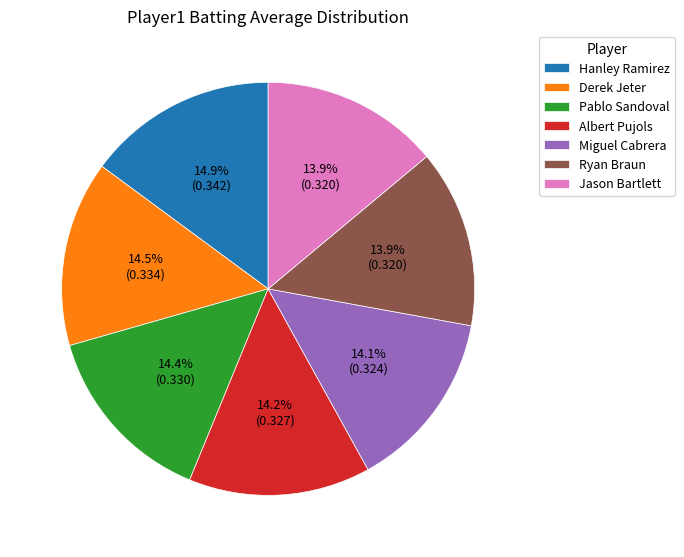

Does any single category account for the majority?

No